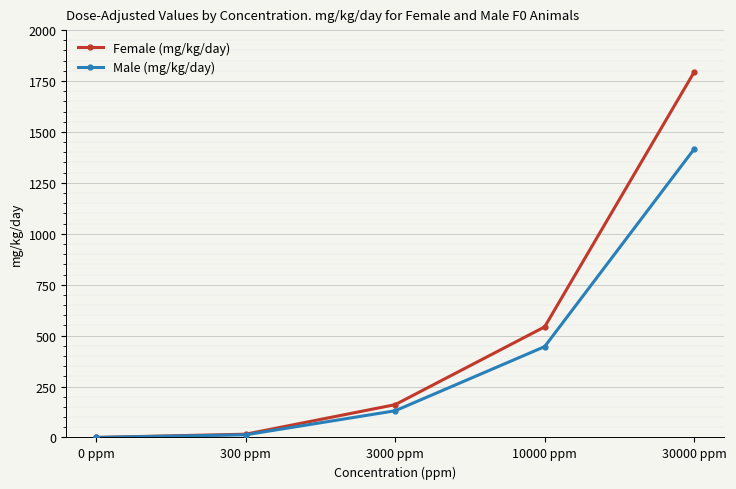

True or false: Male (mg/kg/day) has a value of 446 at 10000 ppm.

True